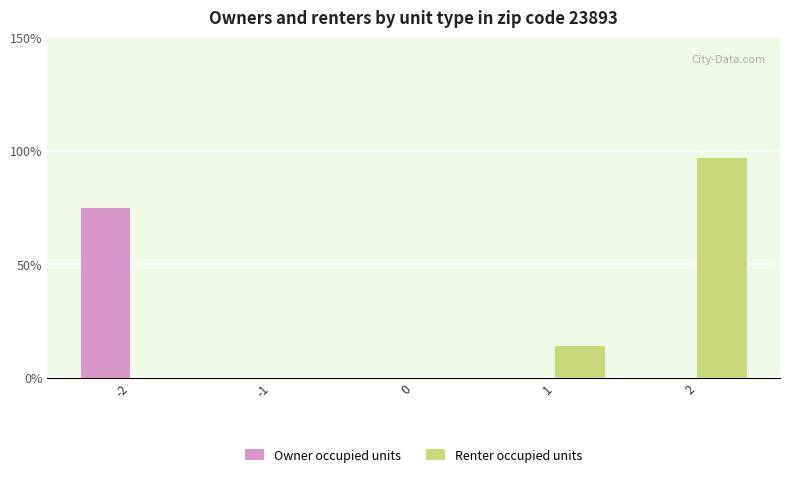

At which category is the sum across all series the highest?

2